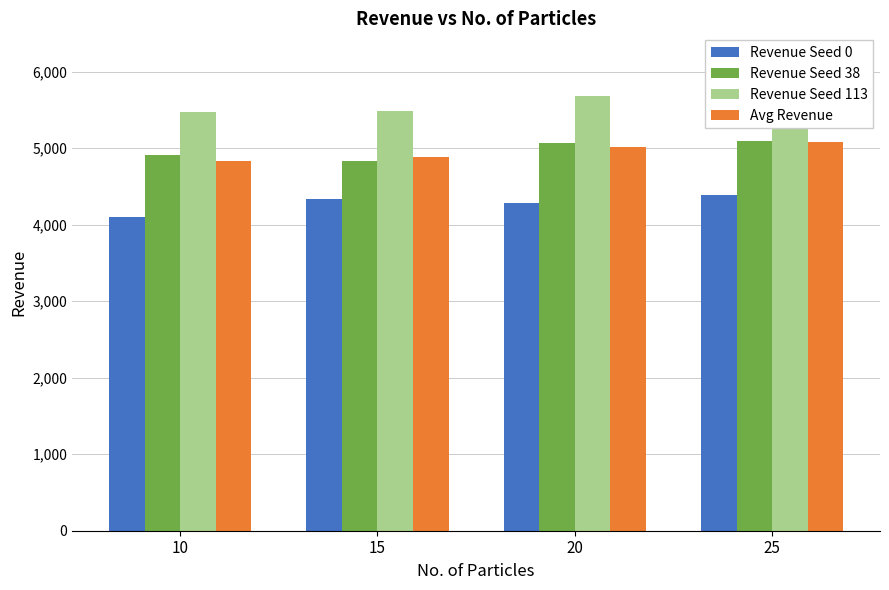

Between 15 and 20, which is larger?

15